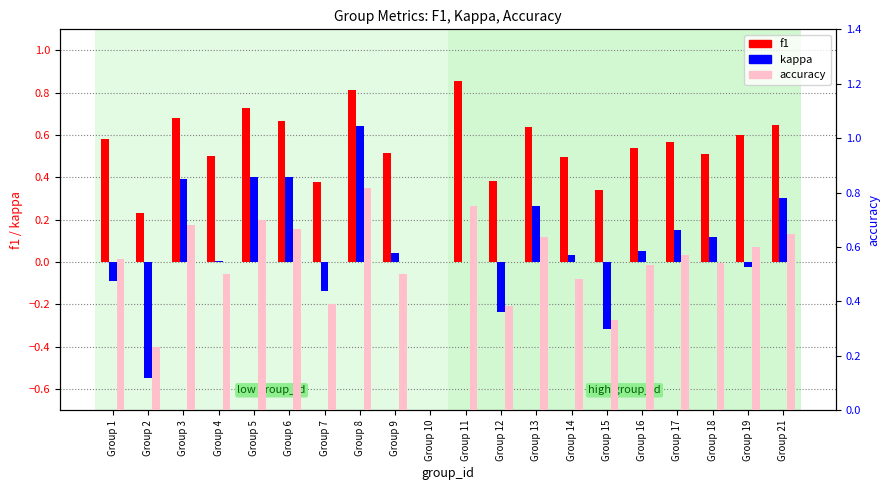

Reading left to right, what are all the values shown in this chart?

f1: 0.6	0.2	0.7	0.5	0.7	0.7	0.4	0.8	0.5	0.0	0.9	0.4	0.6	0.5	0.3	0.5	0.6	0.5	0.6	0.6
kappa: -0.1	-0.5	0.4	0.0	0.4	0.4	-0.1	0.6	0.0	0.0	0.0	-0.2	0.3	0.0	-0.3	0.1	0.2	0.1	-0.0	0.3
accuracy: 0.6	0.2	0.7	0.5	0.7	0.7	0.4	0.8	0.5	0.0	0.8	0.4	0.6	0.5	0.3	0.5	0.6	0.5	0.6	0.6